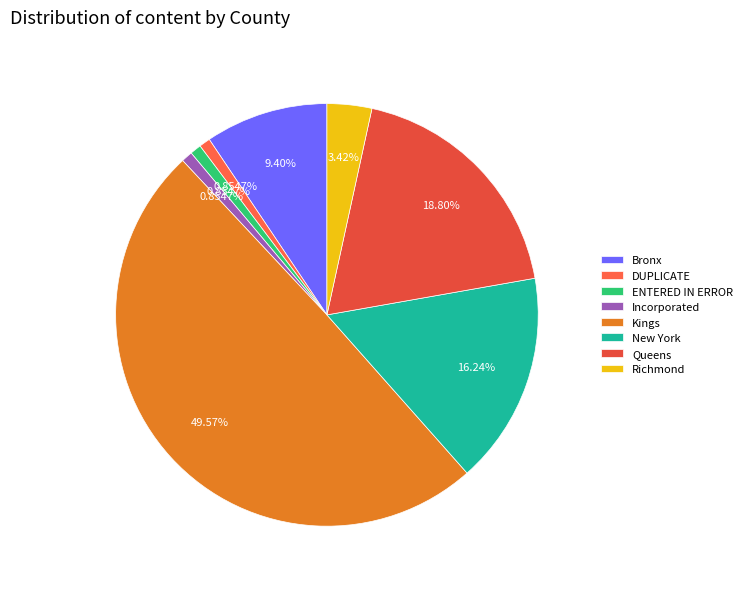

What is the change in value from Queens to Richmond?

-18